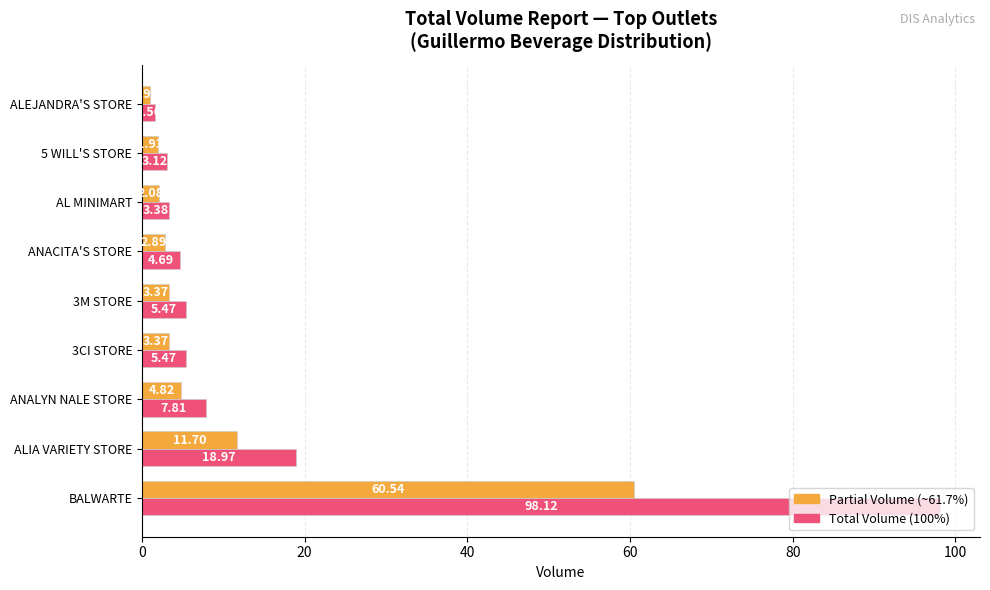

What is the total value across all series at 3M STORE?

8.8